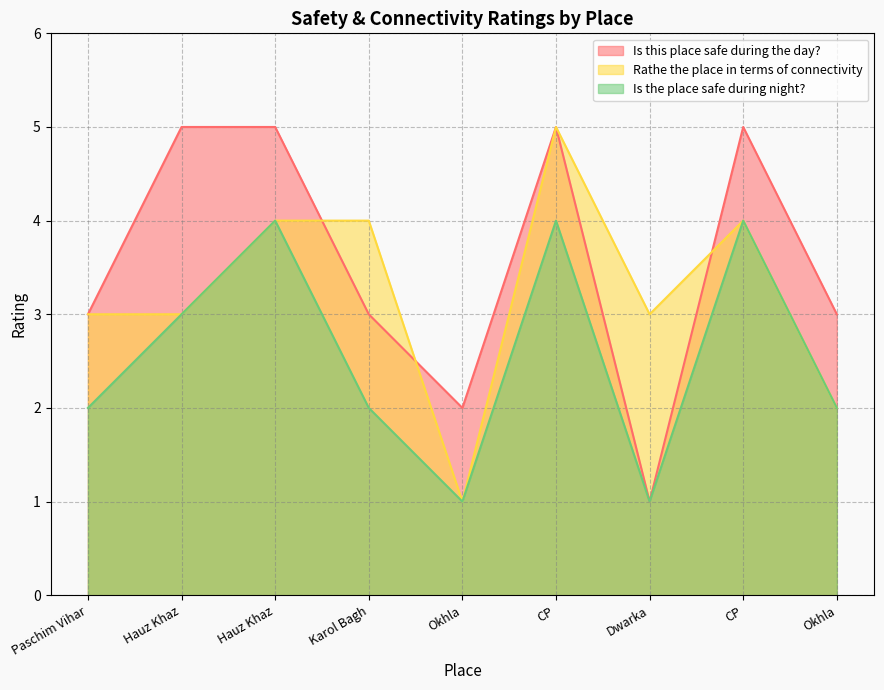

What value does the Rathe the place in terms of connectivity series have at Karol Bagh?

4